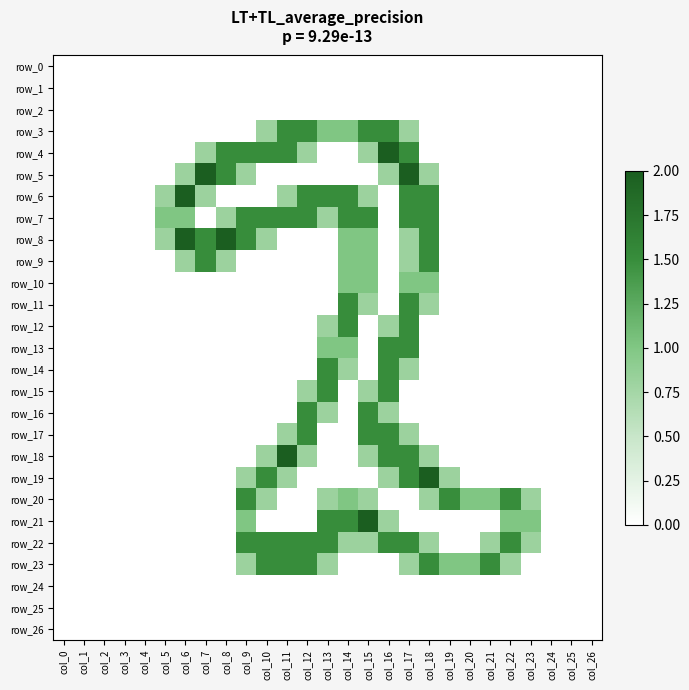

Reading right to left, list all the values displayed in this chart.

row_0: 0.0	0.0	0.0	0.0	0.0	0.0	0.0	0.0	0.0	0.0	0.0	0.0	0.0	0.0	0.0	0.0	0.0	0.0	0.0	0.0	0.0	0.0	0.0	0.0	0.0	0.0	0.0
row_1: 0.0	0.0	0.0	0.0	0.0	0.0	0.0	0.0	0.0	0.0	0.0	0.0	0.0	0.0	0.0	0.0	0.0	0.0	0.0	0.0	0.0	0.0	0.0	0.0	0.0	0.0	0.0
row_2: 0.0	0.0	0.0	0.0	0.0	0.0	0.0	0.0	0.0	0.0	0.0	0.0	0.0	0.0	0.0	0.0	0.0	0.0	0.0	0.0	0.0	0.0	0.0	0.0	0.0	0.0	0.0
row_3: 0.0	0.0	0.0	0.0	0.0	0.0	0.0	0.0	0.0	0.8	1.5	1.5	1.0	1.0	1.5	1.5	0.8	0.0	0.0	0.0	0.0	0.0	0.0	0.0	0.0	0.0	0.0
row_4: 0.0	0.0	0.0	0.0	0.0	0.0	0.0	0.0	0.0	1.5	2.0	0.8	0.0	0.0	0.8	1.5	1.5	1.5	1.5	0.8	0.0	0.0	0.0	0.0	0.0	0.0	0.0
row_5: 0.0	0.0	0.0	0.0	0.0	0.0	0.0	0.0	0.8	2.0	0.8	0.0	0.0	0.0	0.0	0.0	0.0	0.8	1.5	2.0	0.8	0.0	0.0	0.0	0.0	0.0	0.0
row_6: 0.0	0.0	0.0	0.0	0.0	0.0	0.0	0.0	1.5	1.5	0.0	0.8	1.5	1.5	1.5	0.8	0.0	0.0	0.0	0.8	2.0	0.8	0.0	0.0	0.0	0.0	0.0
row_7: 0.0	0.0	0.0	0.0	0.0	0.0	0.0	0.0	1.5	1.5	0.0	1.5	1.5	0.8	1.5	1.5	1.5	1.5	0.8	0.0	1.0	1.0	0.0	0.0	0.0	0.0	0.0
row_8: 0.0	0.0	0.0	0.0	0.0	0.0	0.0	0.0	1.5	0.8	0.0	1.0	1.0	0.0	0.0	0.0	0.8	1.5	2.0	1.5	2.0	0.8	0.0	0.0	0.0	0.0	0.0
row_9: 0.0	0.0	0.0	0.0	0.0	0.0	0.0	0.0	1.5	0.8	0.0	1.0	1.0	0.0	0.0	0.0	0.0	0.0	0.8	1.5	0.8	0.0	0.0	0.0	0.0	0.0	0.0
row_10: 0.0	0.0	0.0	0.0	0.0	0.0	0.0	0.0	1.0	1.0	0.0	1.0	1.0	0.0	0.0	0.0	0.0	0.0	0.0	0.0	0.0	0.0	0.0	0.0	0.0	0.0	0.0
row_11: 0.0	0.0	0.0	0.0	0.0	0.0	0.0	0.0	0.8	1.5	0.0	0.8	1.5	0.0	0.0	0.0	0.0	0.0	0.0	0.0	0.0	0.0	0.0	0.0	0.0	0.0	0.0
row_12: 0.0	0.0	0.0	0.0	0.0	0.0	0.0	0.0	0.0	1.5	0.8	0.0	1.5	0.8	0.0	0.0	0.0	0.0	0.0	0.0	0.0	0.0	0.0	0.0	0.0	0.0	0.0
row_13: 0.0	0.0	0.0	0.0	0.0	0.0	0.0	0.0	0.0	1.5	1.5	0.0	1.0	1.0	0.0	0.0	0.0	0.0	0.0	0.0	0.0	0.0	0.0	0.0	0.0	0.0	0.0
row_14: 0.0	0.0	0.0	0.0	0.0	0.0	0.0	0.0	0.0	0.8	1.5	0.0	0.8	1.5	0.0	0.0	0.0	0.0	0.0	0.0	0.0	0.0	0.0	0.0	0.0	0.0	0.0
row_15: 0.0	0.0	0.0	0.0	0.0	0.0	0.0	0.0	0.0	0.0	1.5	0.8	0.0	1.5	0.8	0.0	0.0	0.0	0.0	0.0	0.0	0.0	0.0	0.0	0.0	0.0	0.0
row_16: 0.0	0.0	0.0	0.0	0.0	0.0	0.0	0.0	0.0	0.0	0.8	1.5	0.0	0.8	1.5	0.0	0.0	0.0	0.0	0.0	0.0	0.0	0.0	0.0	0.0	0.0	0.0
row_17: 0.0	0.0	0.0	0.0	0.0	0.0	0.0	0.0	0.0	0.8	1.5	1.5	0.0	0.0	1.5	0.8	0.0	0.0	0.0	0.0	0.0	0.0	0.0	0.0	0.0	0.0	0.0
row_18: 0.0	0.0	0.0	0.0	0.0	0.0	0.0	0.0	0.8	1.5	1.5	0.8	0.0	0.0	0.8	2.0	0.8	0.0	0.0	0.0	0.0	0.0	0.0	0.0	0.0	0.0	0.0
row_19: 0.0	0.0	0.0	0.0	0.0	0.0	0.0	0.8	2.0	1.5	0.8	0.0	0.0	0.0	0.0	0.8	1.5	0.8	0.0	0.0	0.0	0.0	0.0	0.0	0.0	0.0	0.0
row_20: 0.0	0.0	0.0	0.8	1.5	1.0	1.0	1.5	0.8	0.0	0.0	0.8	1.0	0.8	0.0	0.0	0.8	1.5	0.0	0.0	0.0	0.0	0.0	0.0	0.0	0.0	0.0
row_21: 0.0	0.0	0.0	1.0	1.0	0.0	0.0	0.0	0.0	0.0	0.8	2.0	1.5	1.5	0.0	0.0	0.0	1.0	0.0	0.0	0.0	0.0	0.0	0.0	0.0	0.0	0.0
row_22: 0.0	0.0	0.0	0.8	1.5	0.8	0.0	0.0	0.8	1.5	1.5	0.8	0.8	1.5	1.5	1.5	1.5	1.5	0.0	0.0	0.0	0.0	0.0	0.0	0.0	0.0	0.0
row_23: 0.0	0.0	0.0	0.0	0.8	1.5	1.0	1.0	1.5	0.8	0.0	0.0	0.0	0.8	1.5	1.5	1.5	0.8	0.0	0.0	0.0	0.0	0.0	0.0	0.0	0.0	0.0
row_24: 0.0	0.0	0.0	0.0	0.0	0.0	0.0	0.0	0.0	0.0	0.0	0.0	0.0	0.0	0.0	0.0	0.0	0.0	0.0	0.0	0.0	0.0	0.0	0.0	0.0	0.0	0.0
row_25: 0.0	0.0	0.0	0.0	0.0	0.0	0.0	0.0	0.0	0.0	0.0	0.0	0.0	0.0	0.0	0.0	0.0	0.0	0.0	0.0	0.0	0.0	0.0	0.0	0.0	0.0	0.0
row_26: 0.0	0.0	0.0	0.0	0.0	0.0	0.0	0.0	0.0	0.0	0.0	0.0	0.0	0.0	0.0	0.0	0.0	0.0	0.0	0.0	0.0	0.0	0.0	0.0	0.0	0.0	0.0